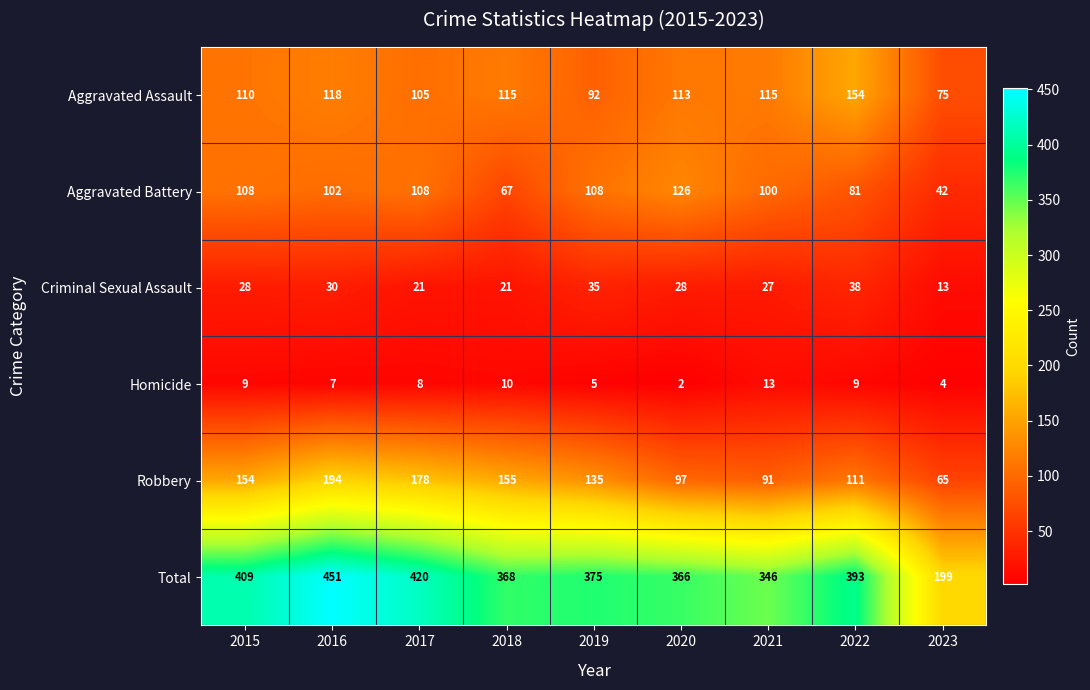

Which series changed the most between 2019 and 2022?

Aggravated Assault